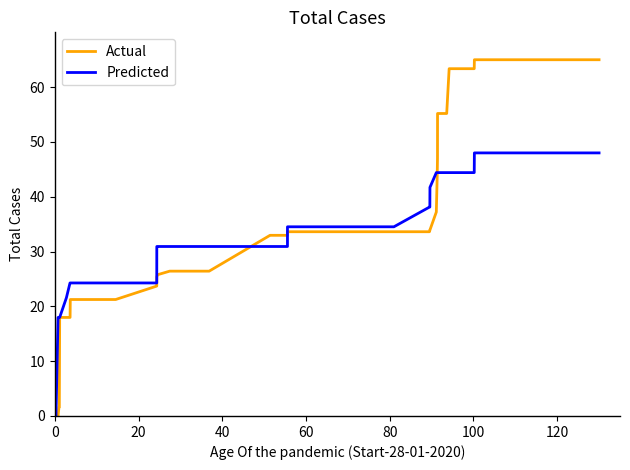

List the series in order of their peak value, highest first.

Actual, Predicted